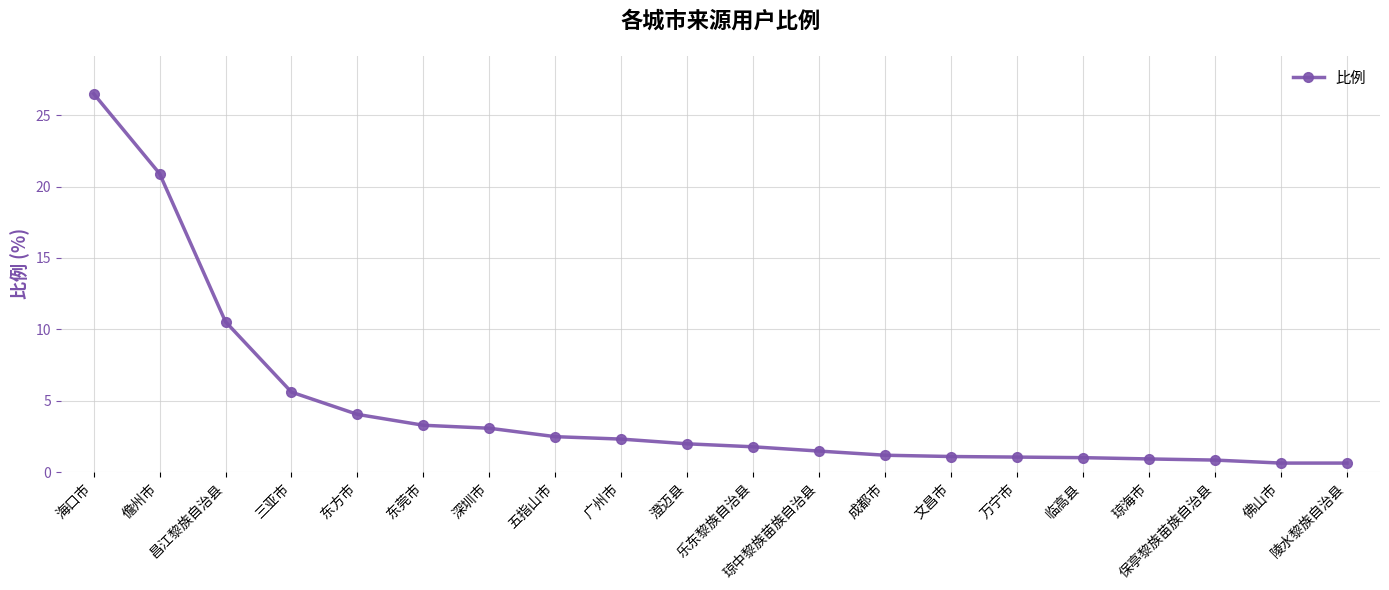

What is the minimum value shown in the chart?

0.6